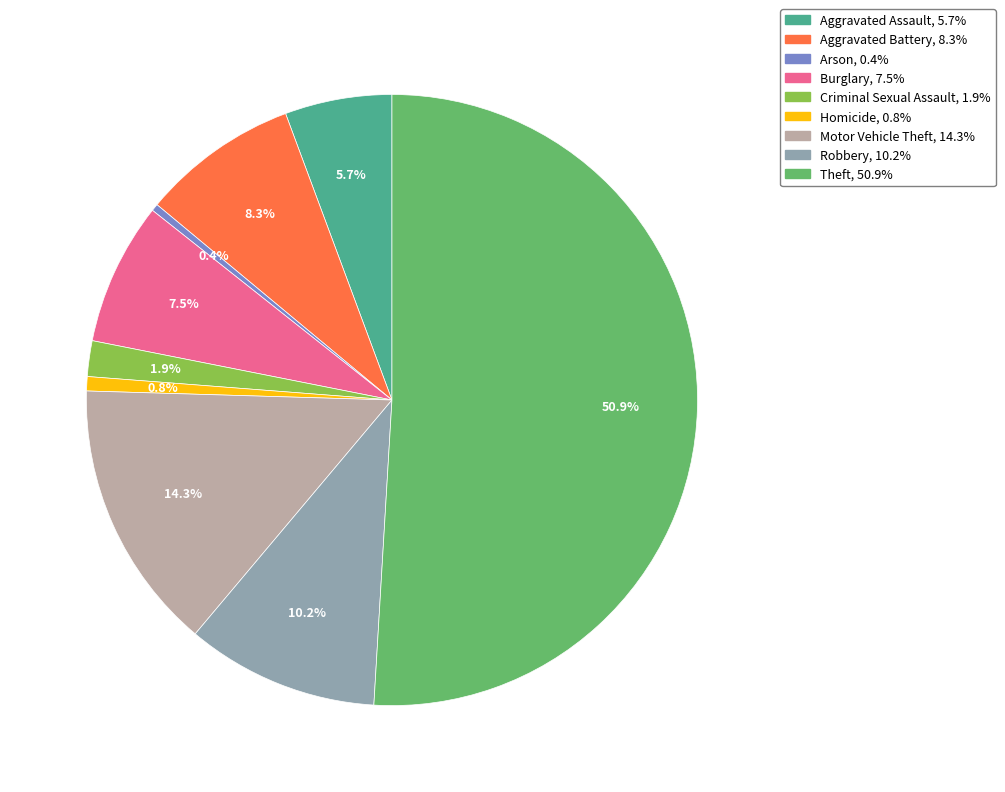

The Robbery slice represents 10% of the pie. True or false?

True